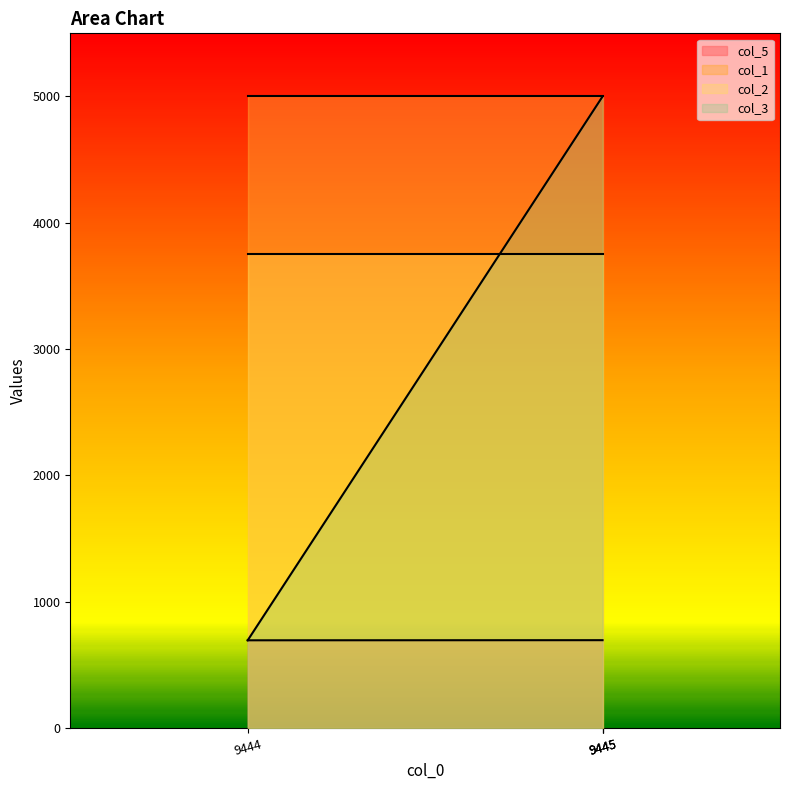

Is the value of col_5 at 9445 greater than the value of col_3 at 9445?

No